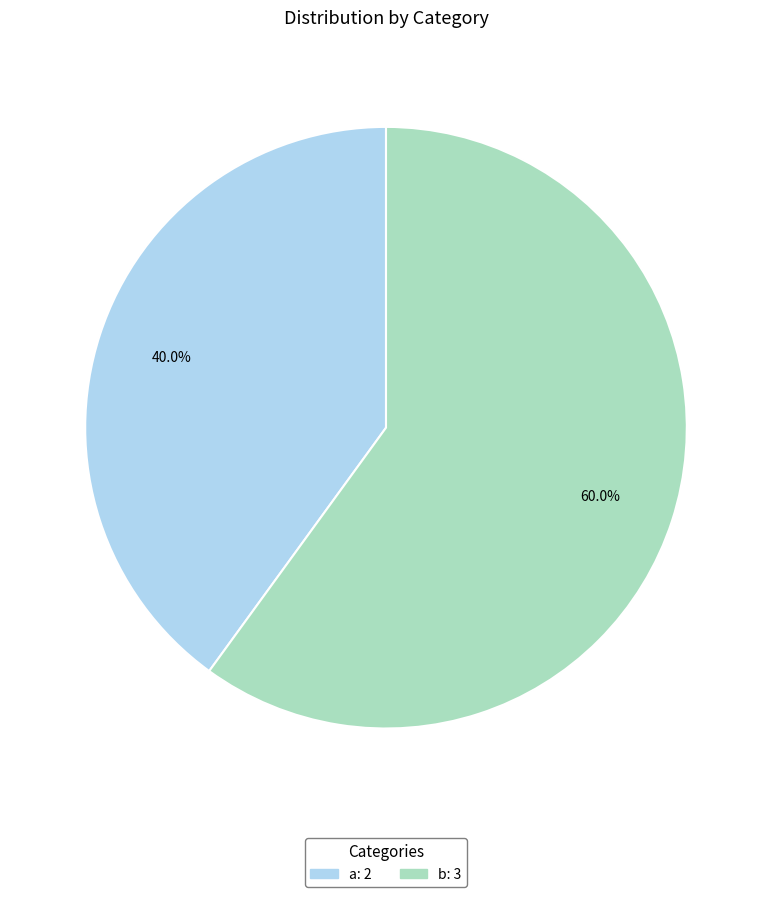

Count the number of slices in the pie.

2